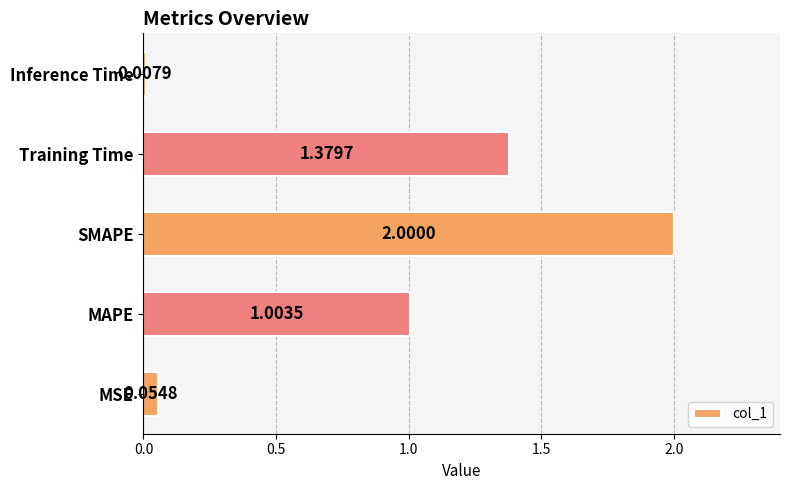

What is the change in value from MAPE to Inference Time?

-1.0